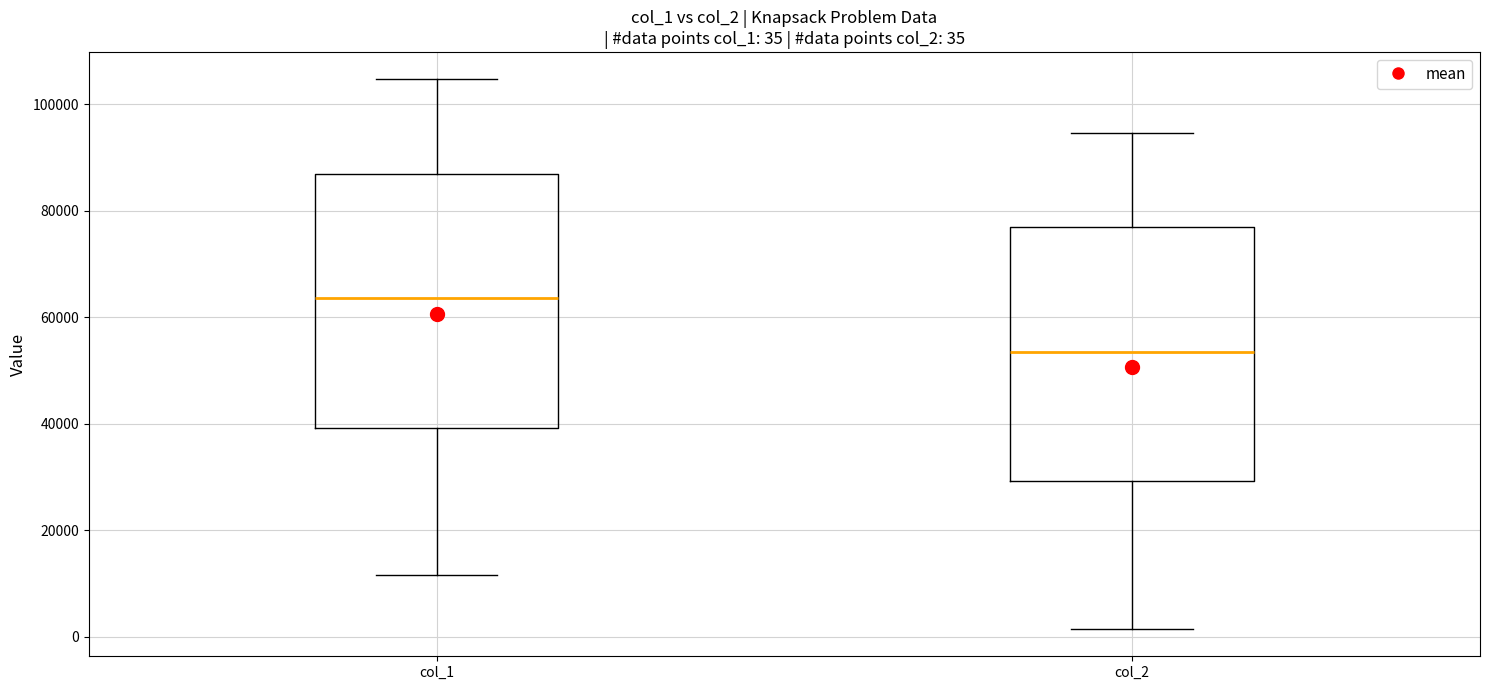

Which box has the highest median line?

col_1